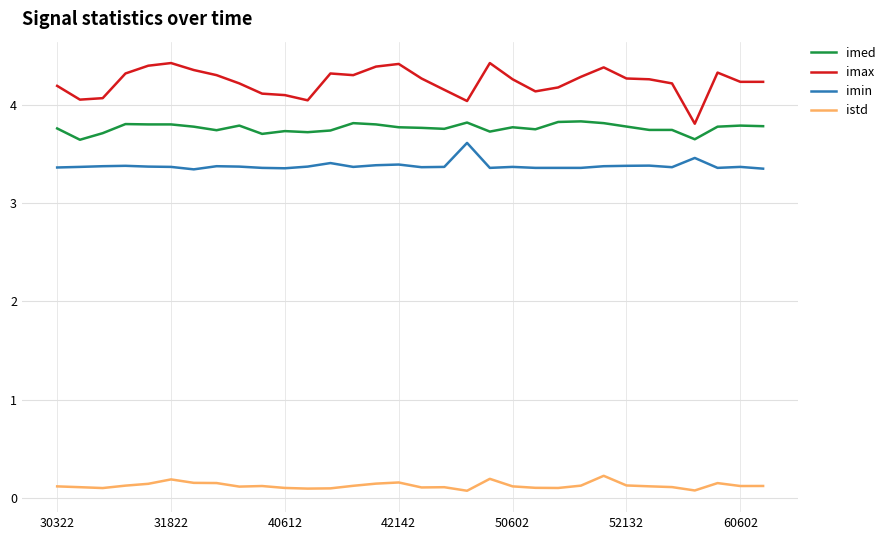

What is the highest value of the imed series?

3.8